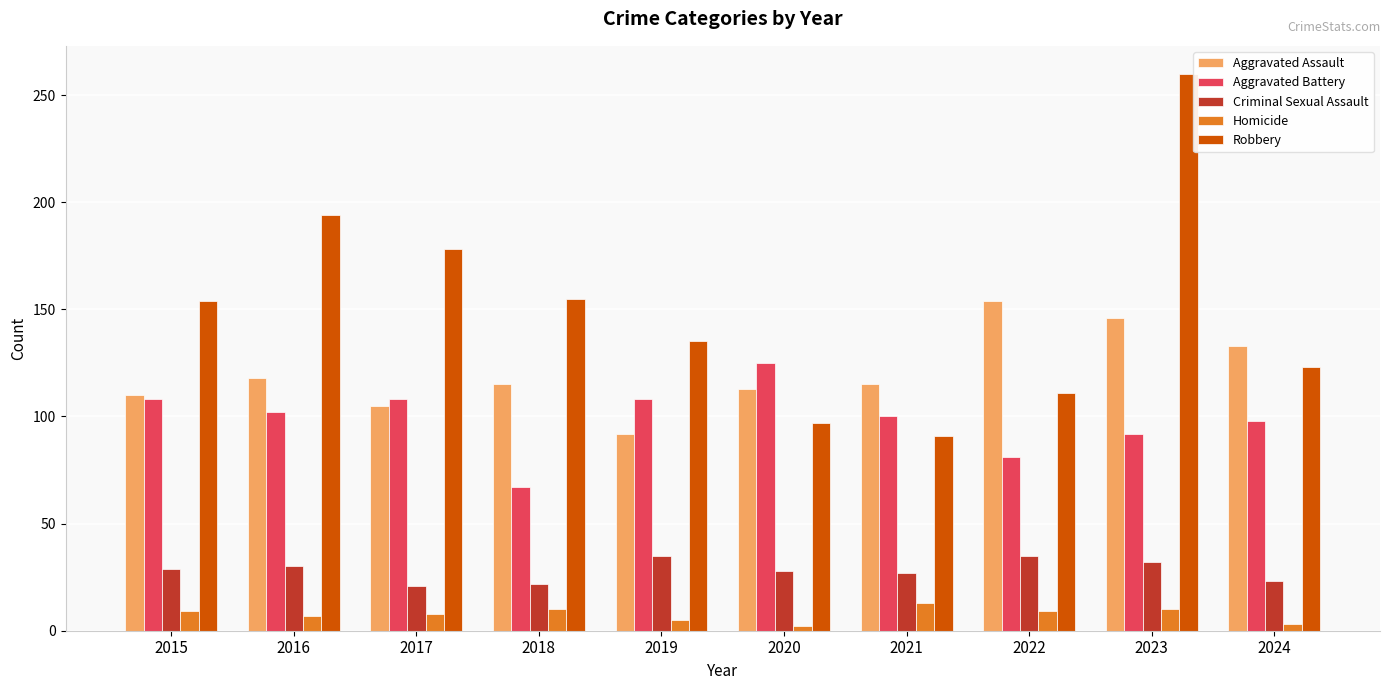

Between 2015 and 2018, which series saw the biggest shift?

Aggravated Battery